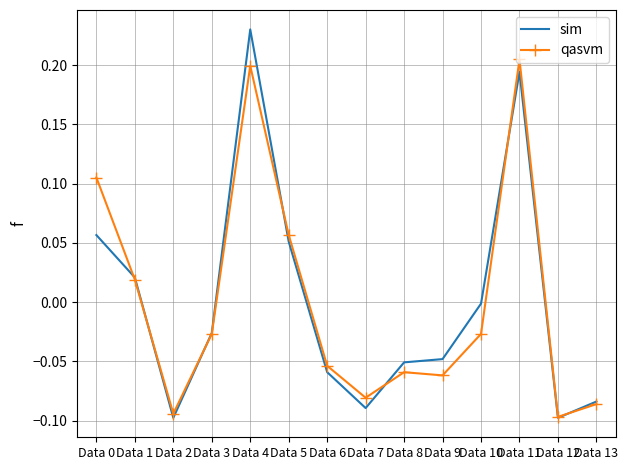

Which series has the largest range (max minus min)?

sim